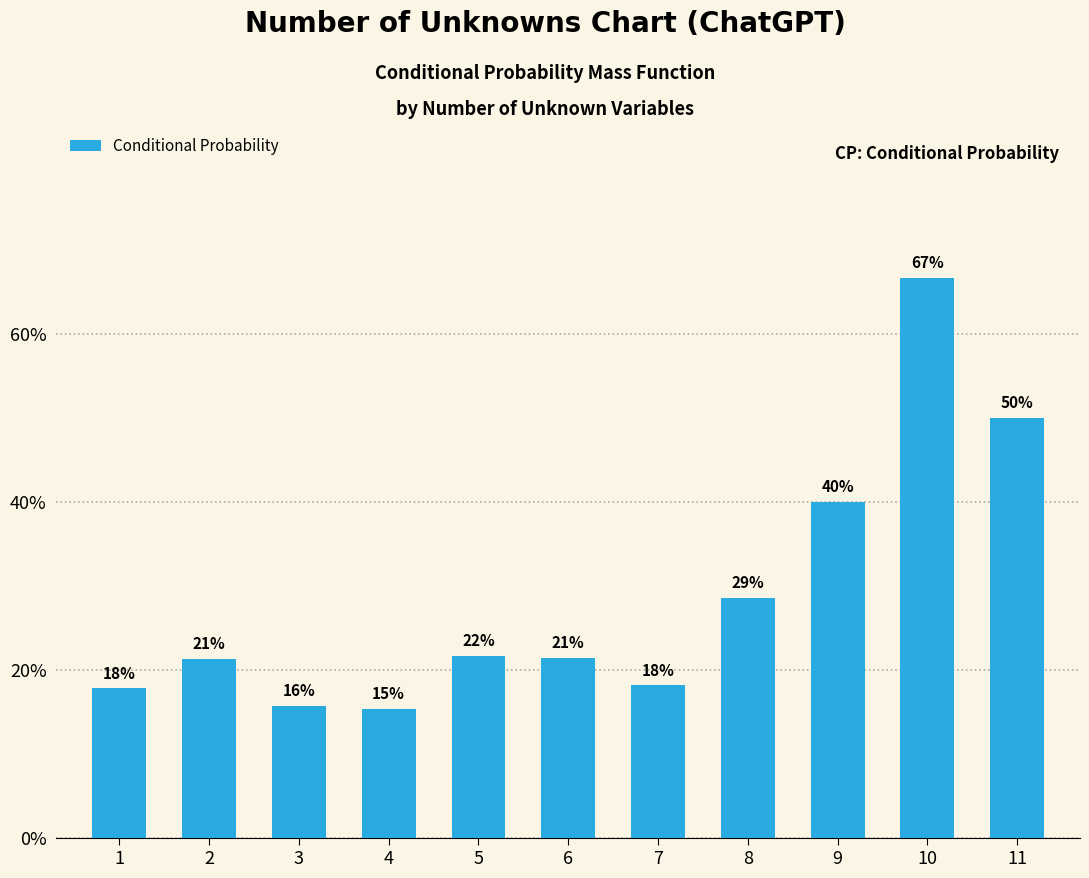

Are the bars horizontal?

No